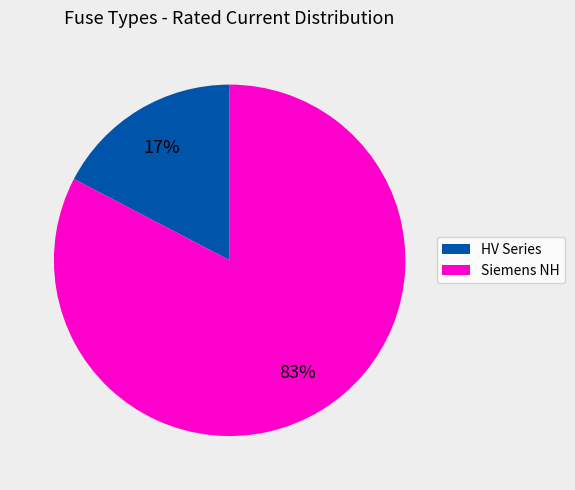

To the nearest percent, what is the average slice percentage?

50%